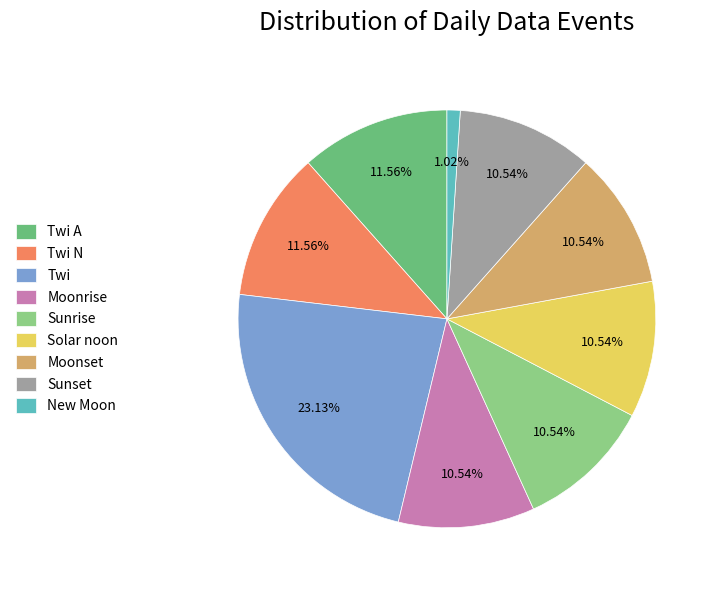

Count the number of slices in the pie.

9